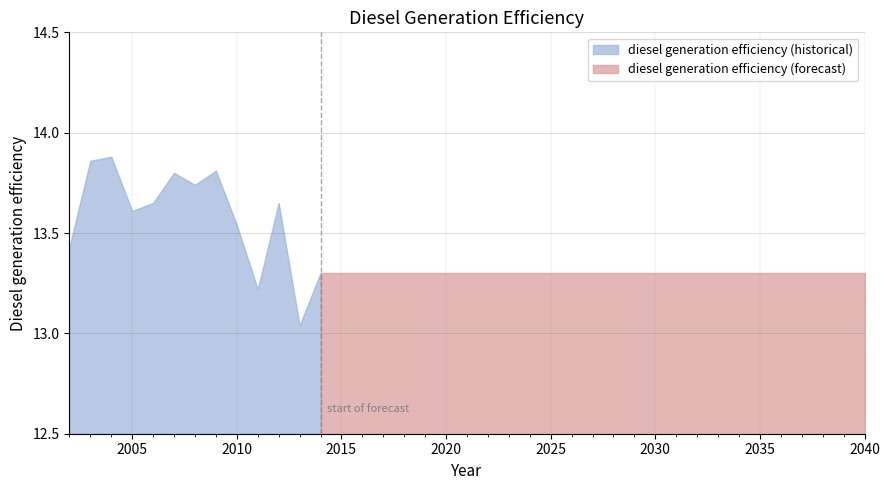

True or false: the data has more than 2 interior local peaks.

True